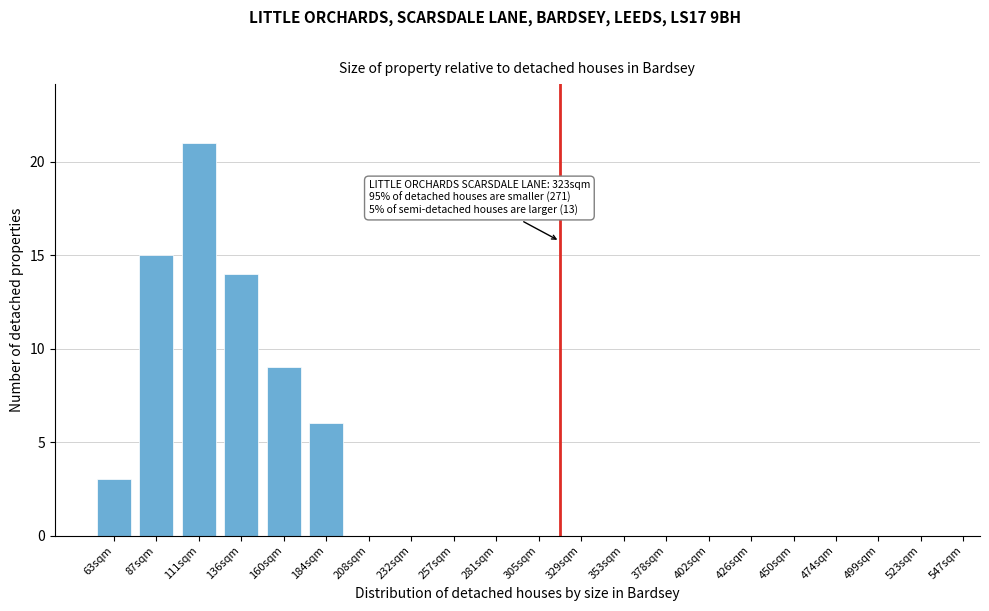

Reading left to right, list all the values displayed in this chart.

63sqm=3	87sqm=15	111sqm=21	136sqm=14	160sqm=9	184sqm=6	208sqm=0	232sqm=0	257sqm=0	281sqm=0	305sqm=0	329sqm=0	353sqm=0	378sqm=0	402sqm=0	426sqm=0	450sqm=0	474sqm=0	499sqm=0	523sqm=0